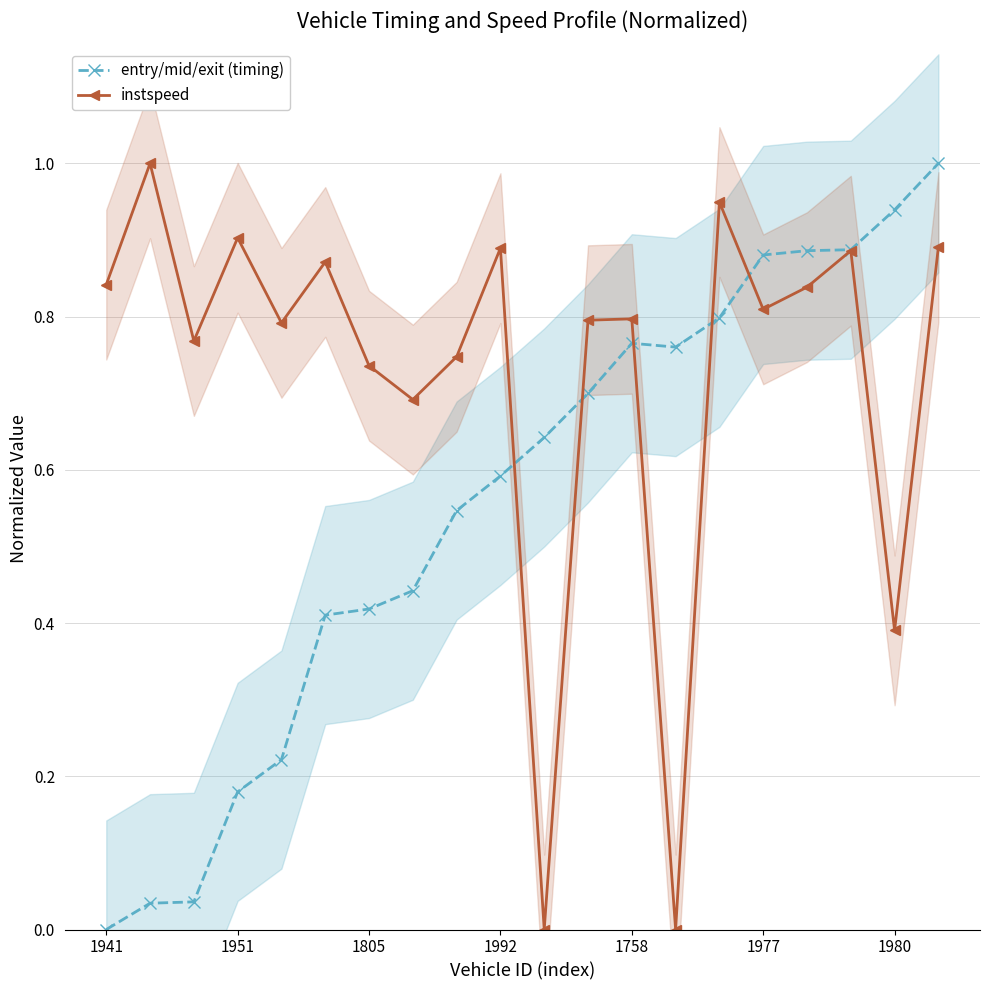

How many lines are shown in the chart?

2